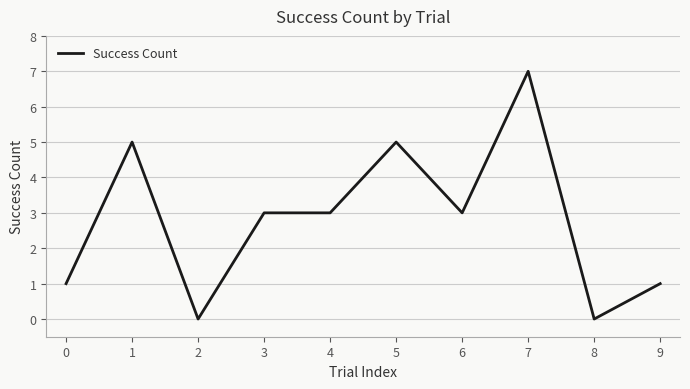

What is the greatest value displayed?

7